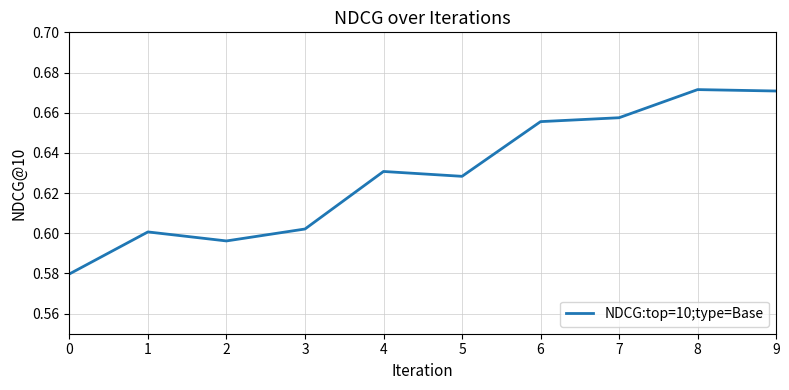

Between 7 and 3, which is larger?

7